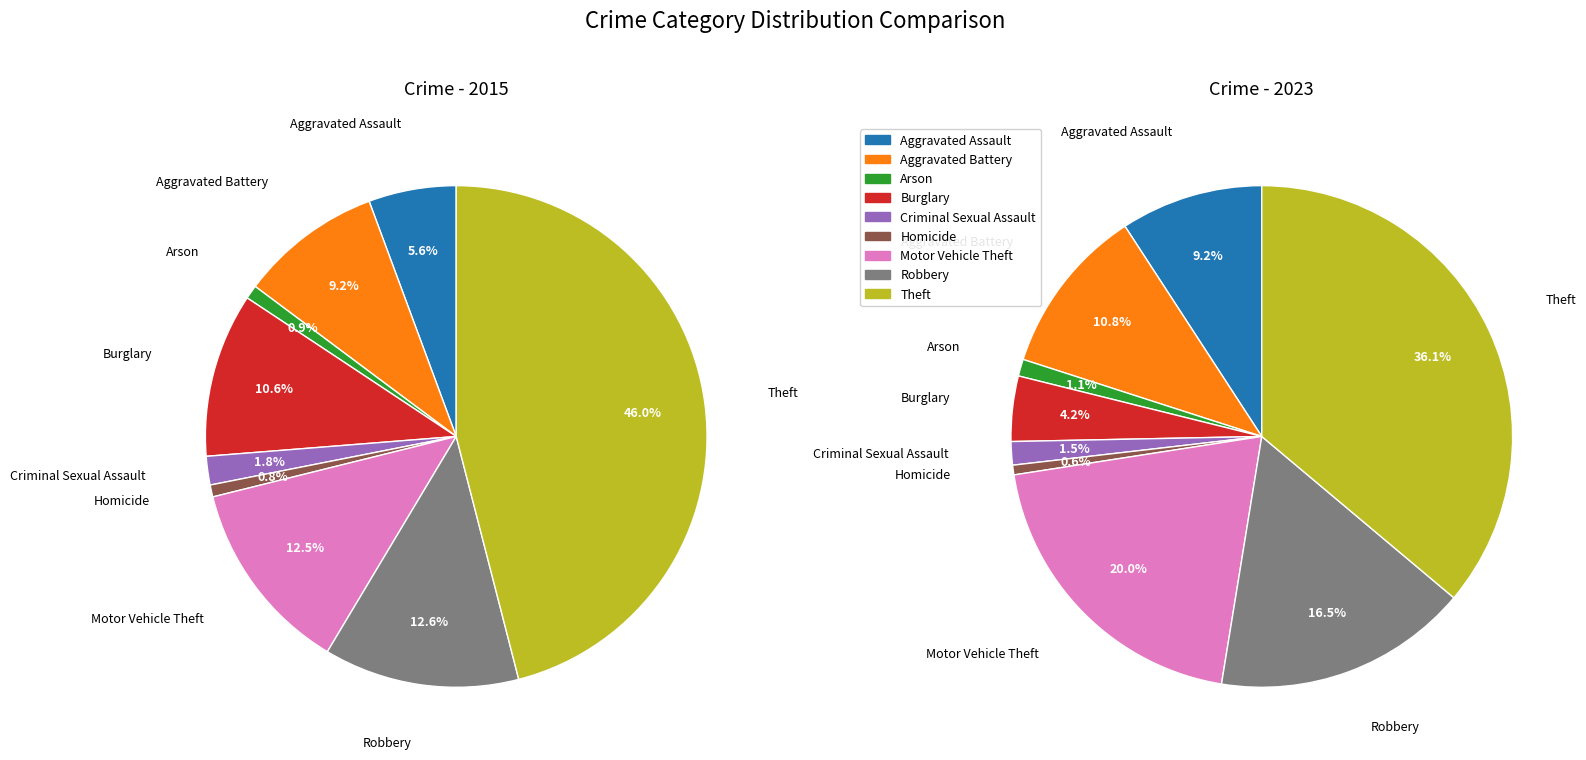

What is the difference between the highest and lowest values at Robbery?

105